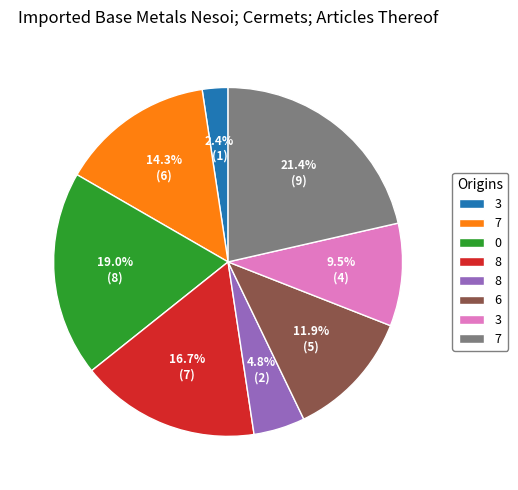

Is there a majority slice in this chart?

No